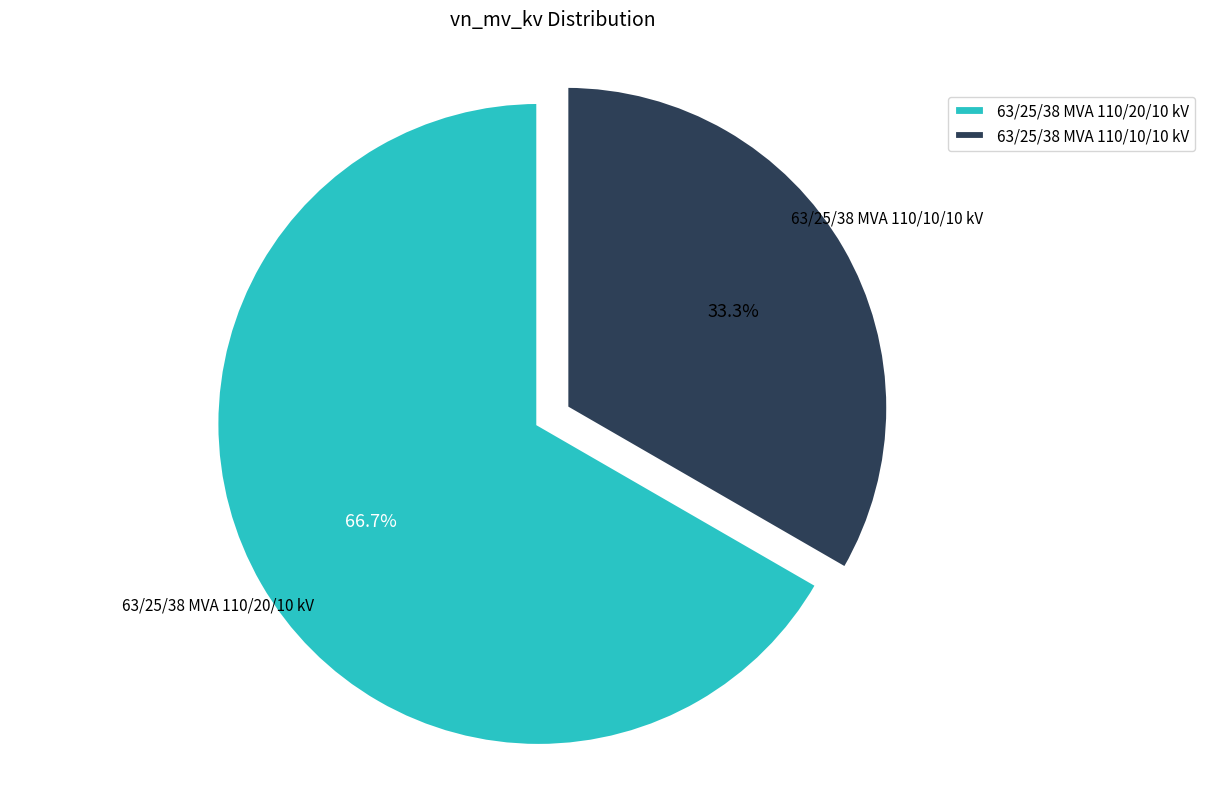

Which category has the biggest portion of the pie?

63/25/38 MVA 110/20/10 kV